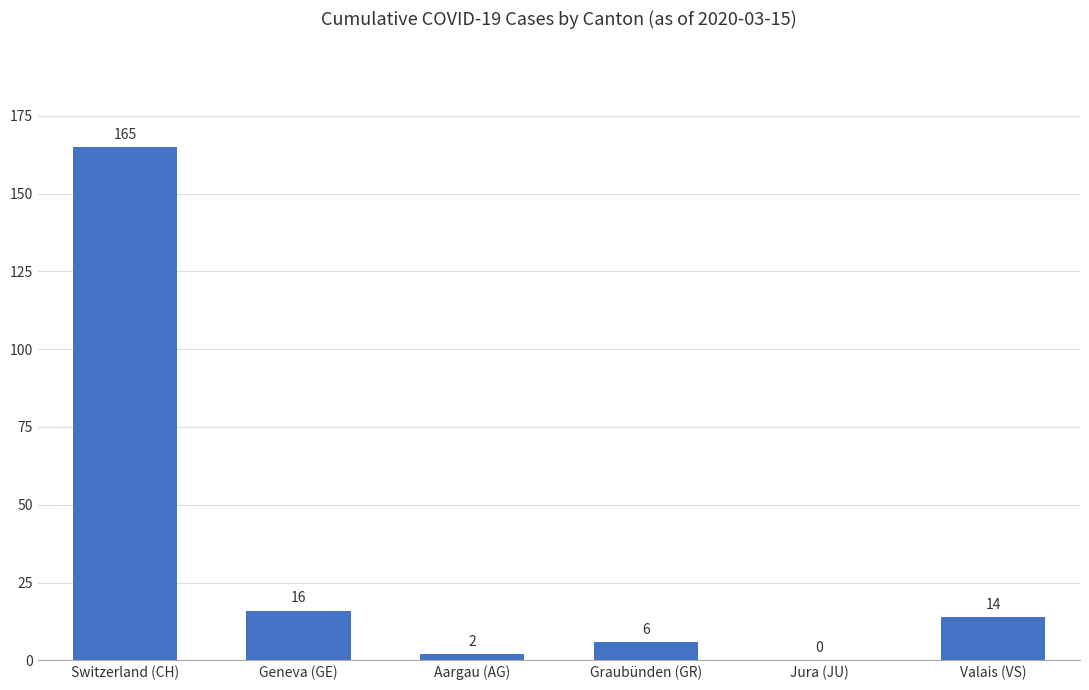

At which label does the data first exceed 14?

Switzerland (CH)